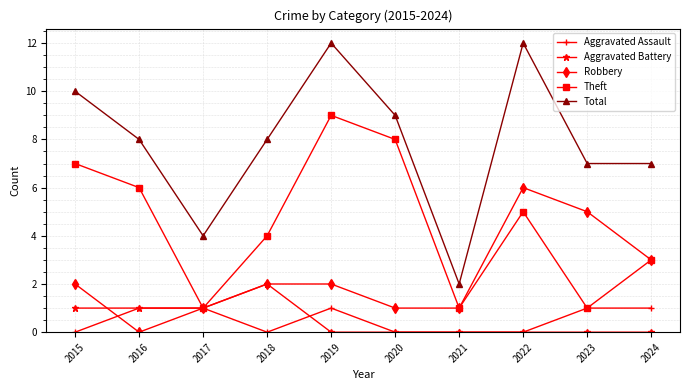

Where is the first local minimum for Total?

2017